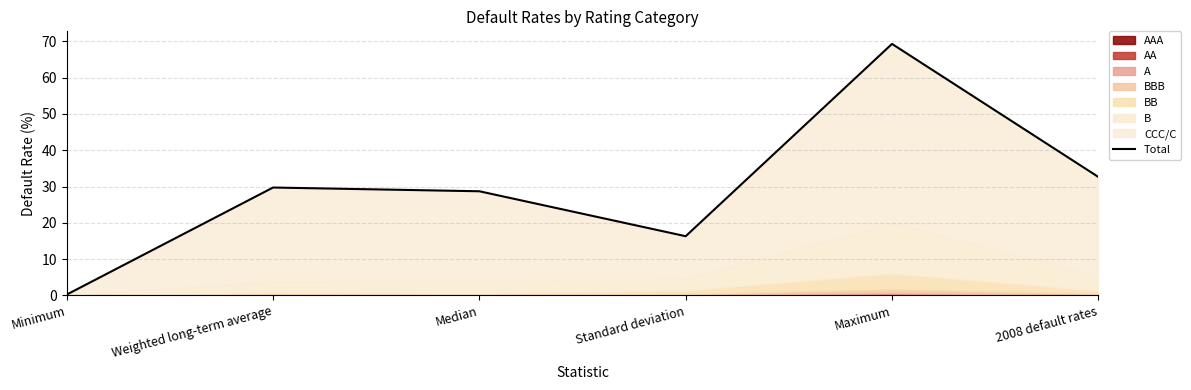

List the labels in order of value, largest first.

Maximum, 2008 default rates, Weighted long-term average, Median, Standard deviation, Minimum